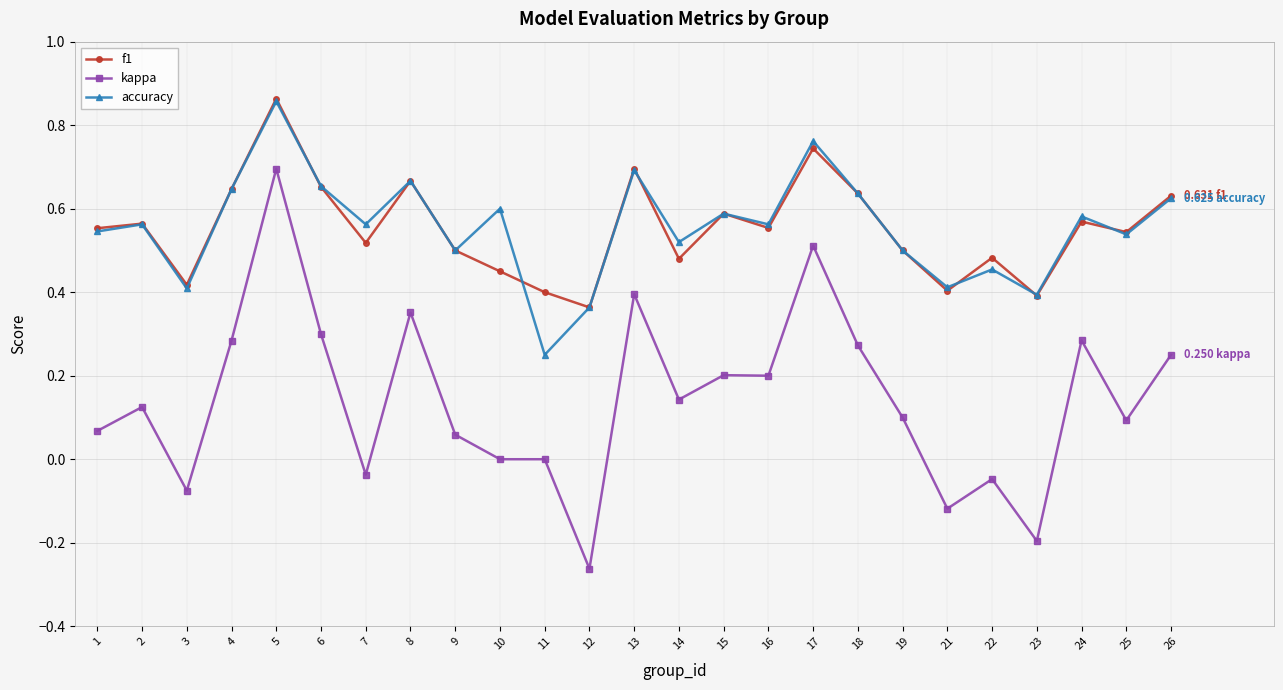

Does the chart have visible grid lines?

Yes